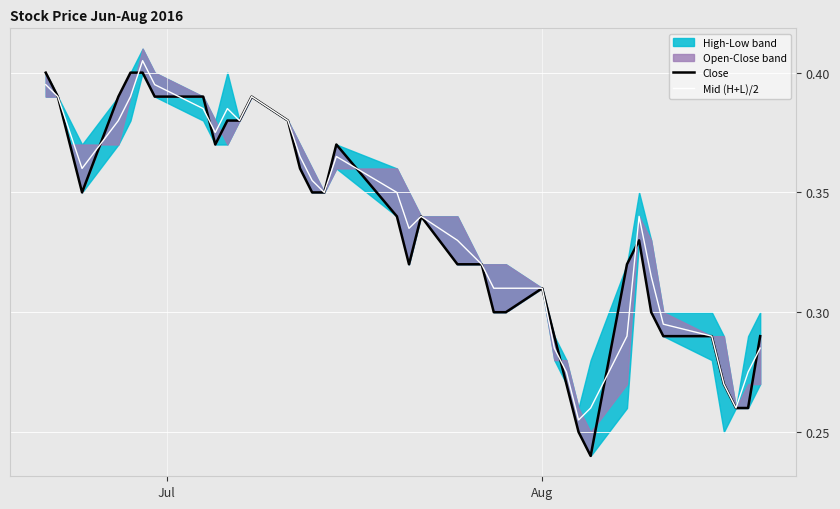

What is the maximum value shown in the chart?

0.4